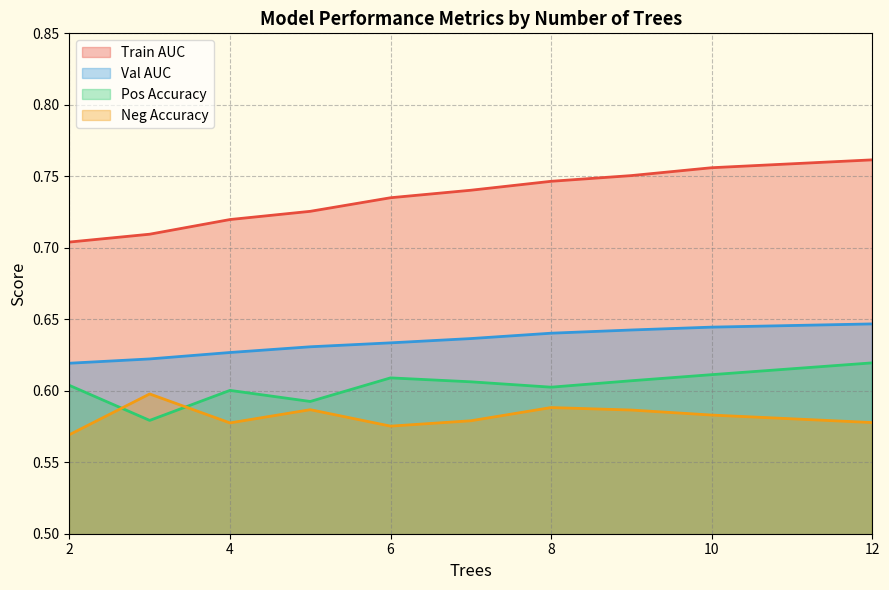

Does the chart have visible grid lines?

Yes